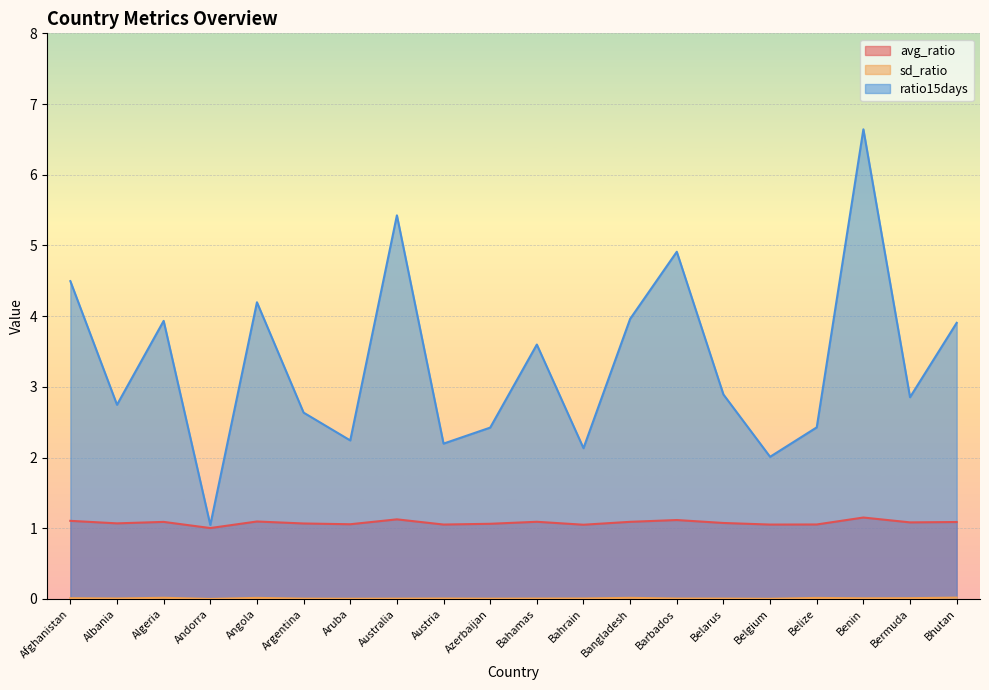

How many interior local peaks does the sd_ratio series have?

5